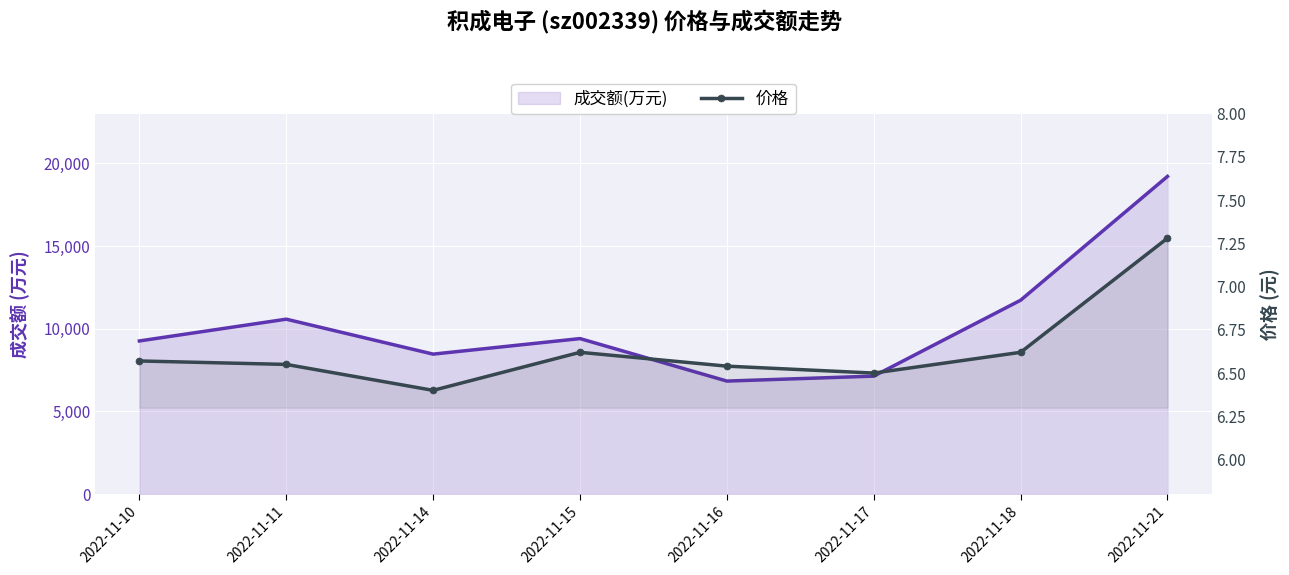

Which series changed the most between 2022-11-15 and 2022-11-16?

成交额(万元)